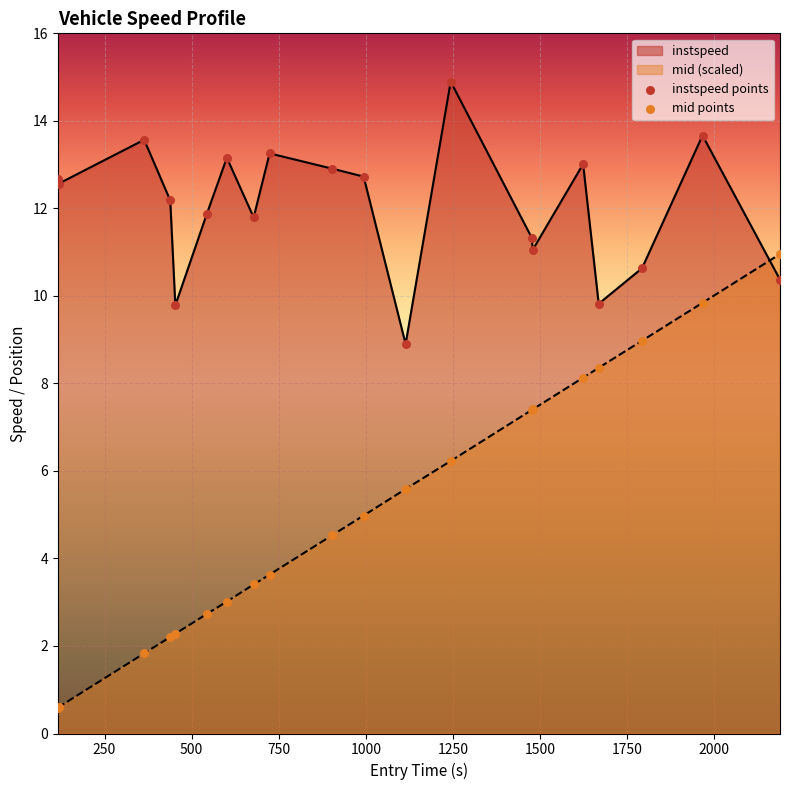

Which series reaches the maximum Y coordinate?

instspeed points